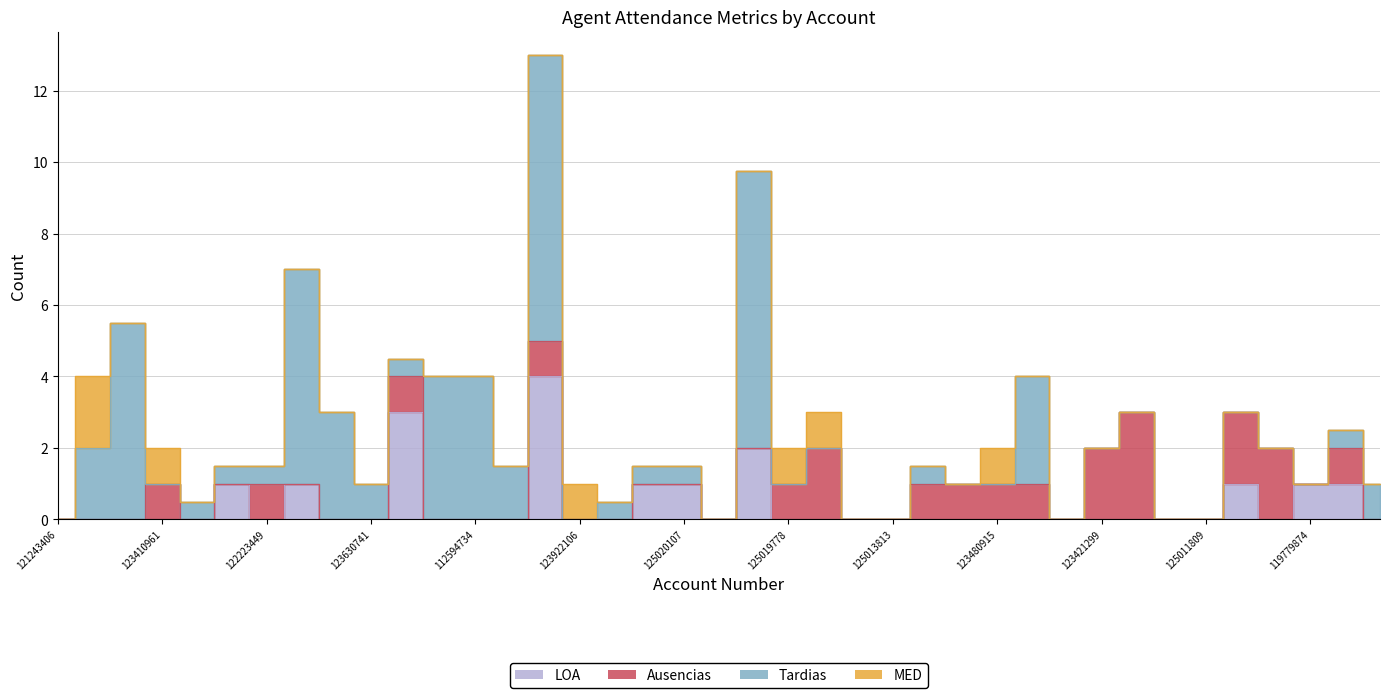

Is the value of LOA at 125013813 greater than the value of Ausencias at 123181364?

No